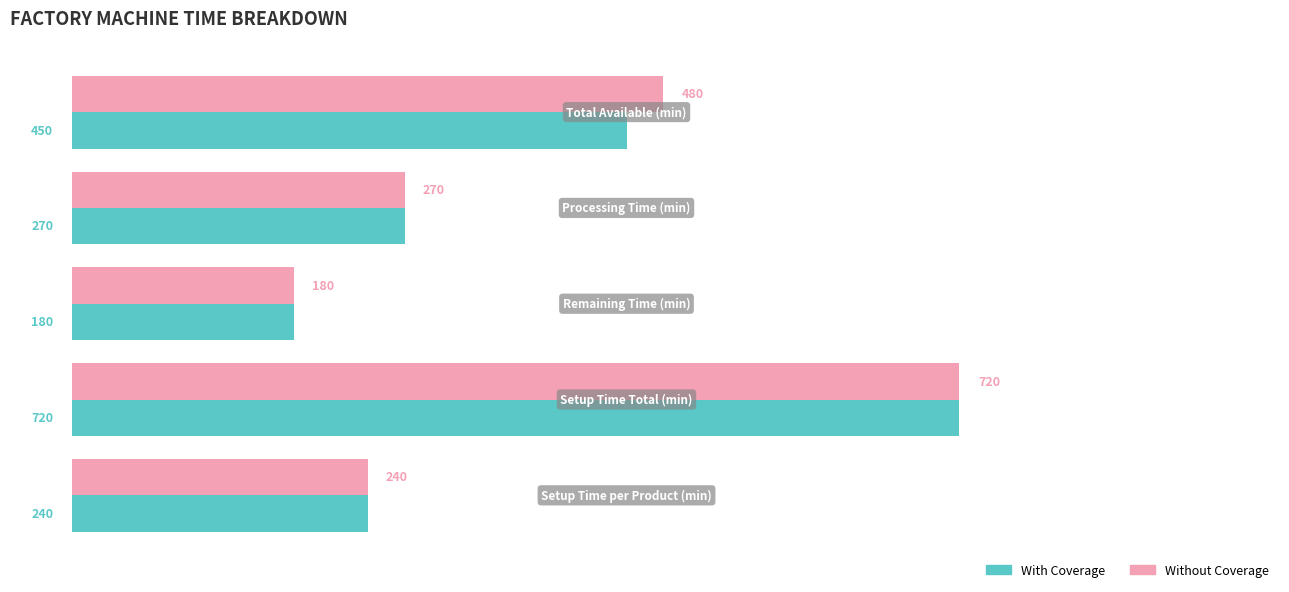

Which series has the largest total across all categories?

Without Coverage